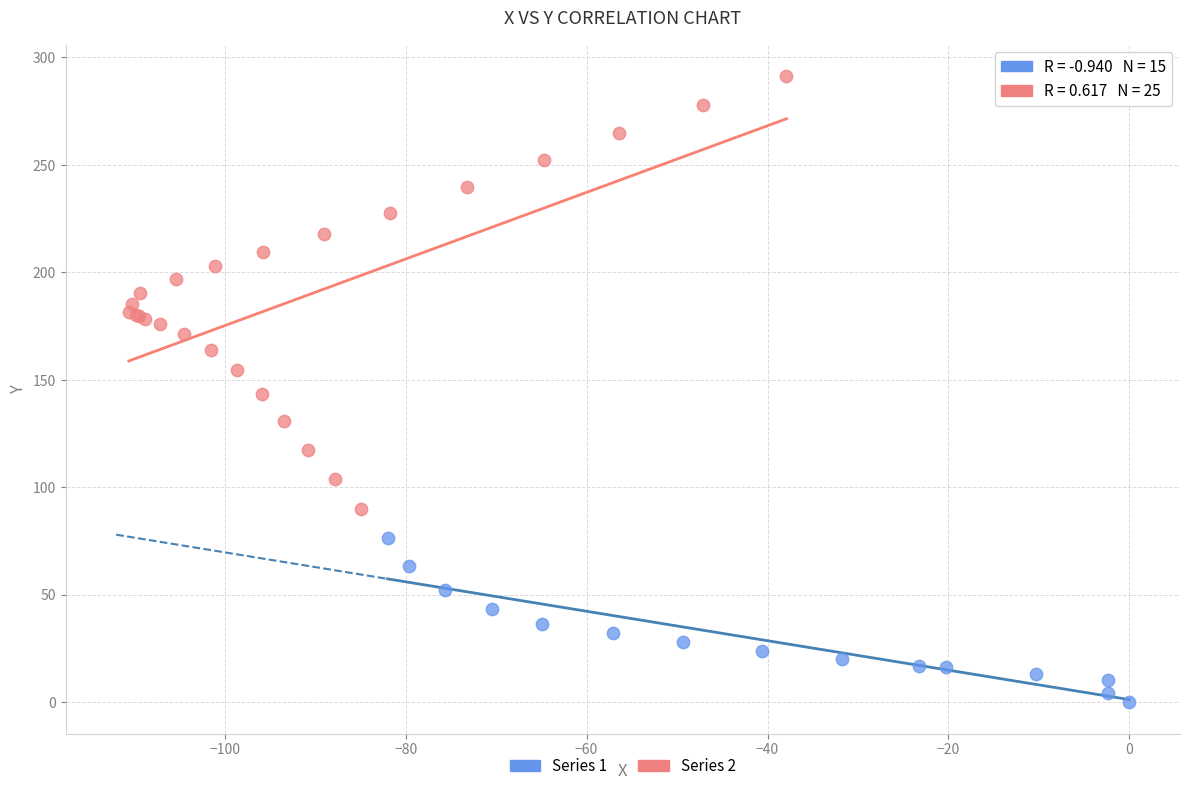

Which series reaches the maximum Y coordinate?

Series 2